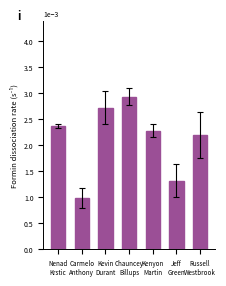

Count the values in the range 0 to 1.

7